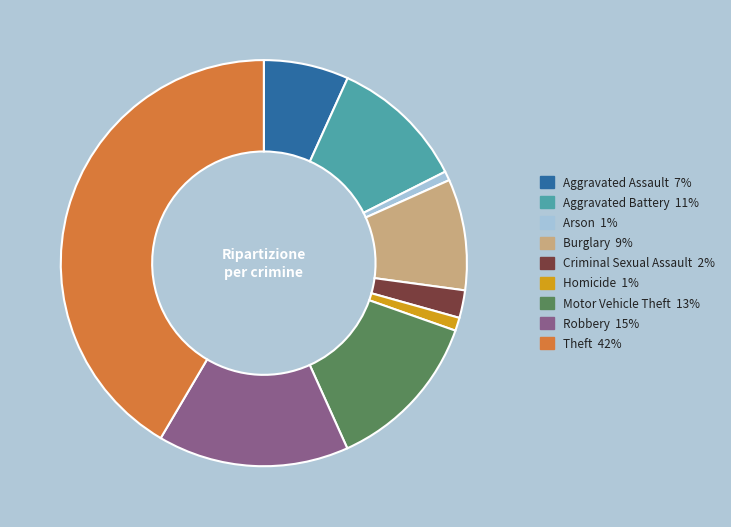

Approximately how many times larger is the value at Criminal Sexual Assault compared to Aggravated Battery?

0.2